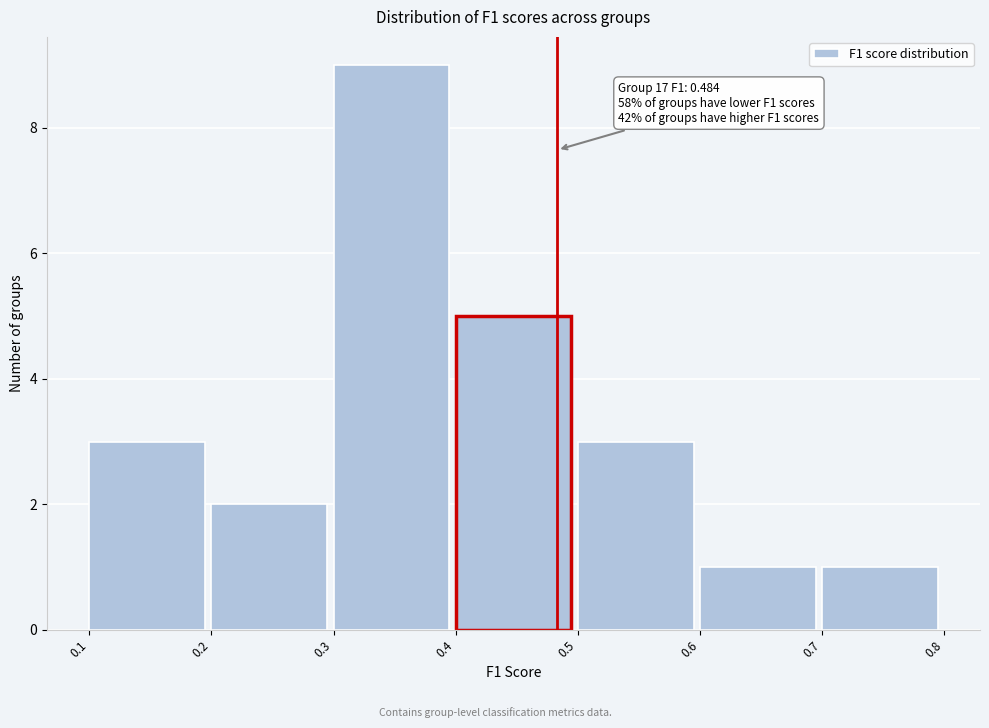

Which range on the x-axis has the tallest bar?

0.3 to 0.4